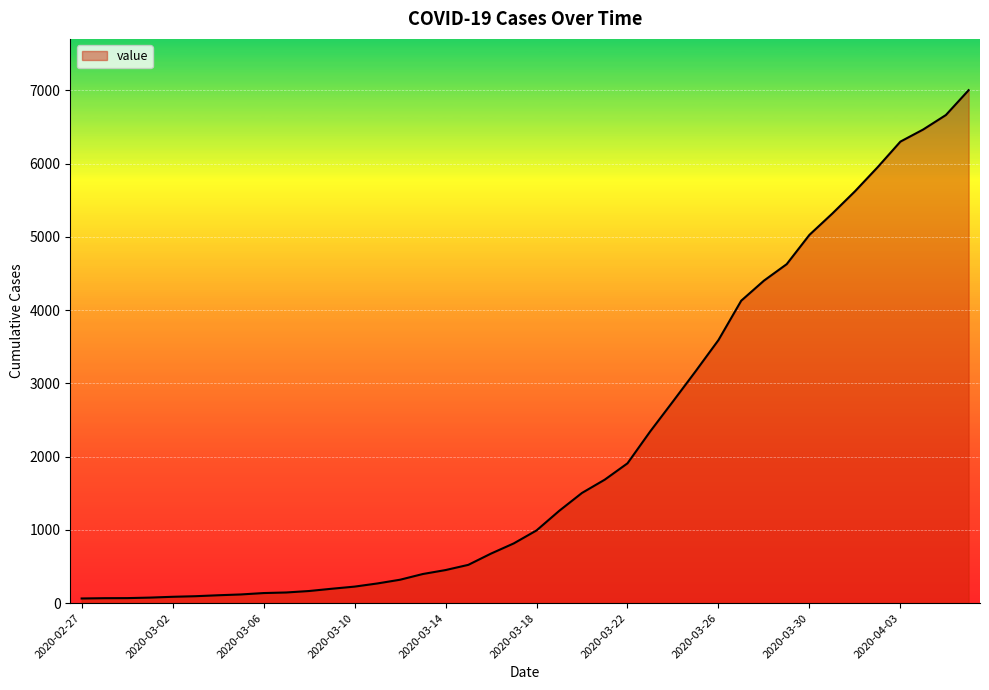

What is the maximum value shown in the chart?

7003